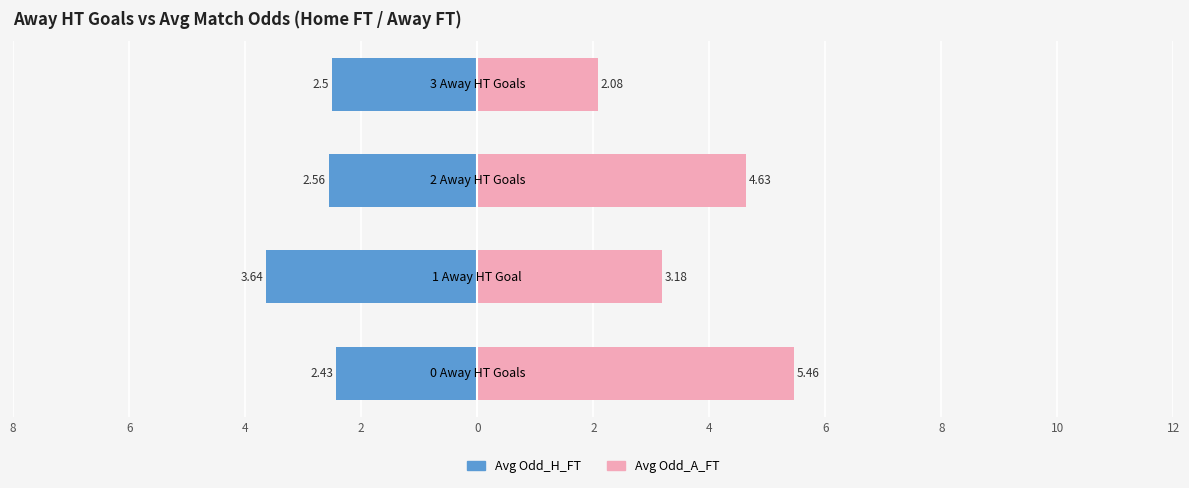

What is the value of the Avg Odd_A_FT bar at the 2nd from the left?

3.2